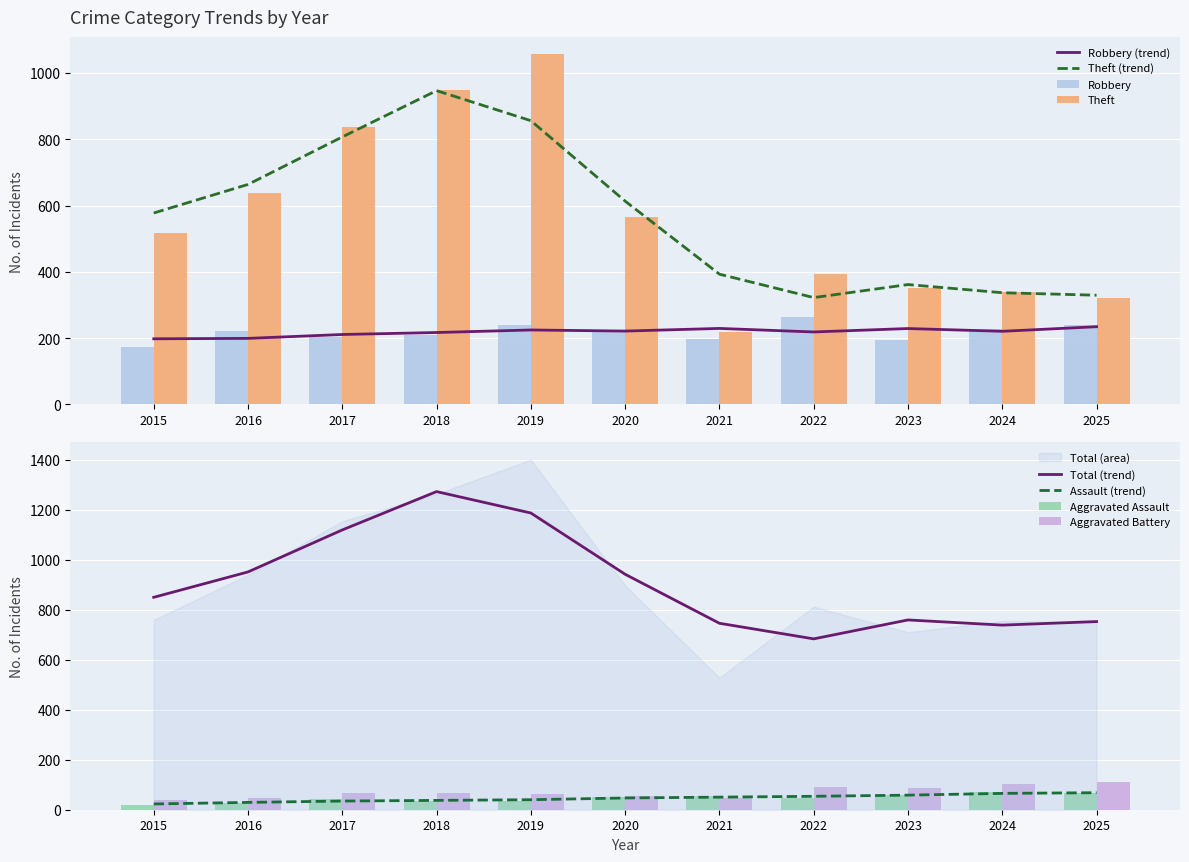

What is the value of the Theft bar at the 4th from the left?

948